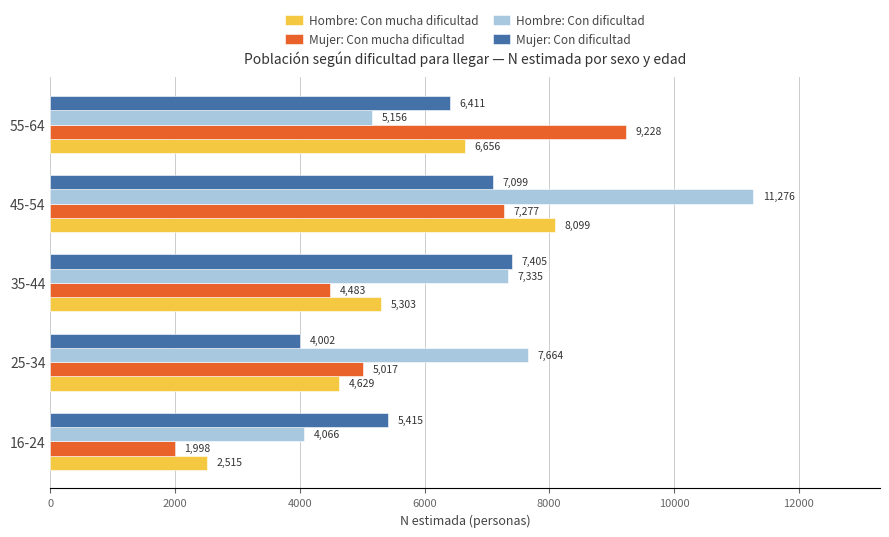

At 55-64, list the series in order from smallest to largest.

Hombre: Con dificultad, Mujer: Con dificultad, Hombre: Con mucha dificultad, Mujer: Con mucha dificultad